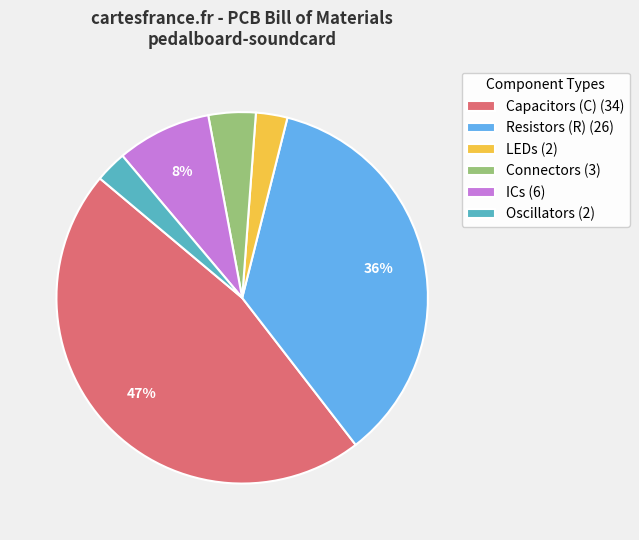

Does any single category account for the majority?

No